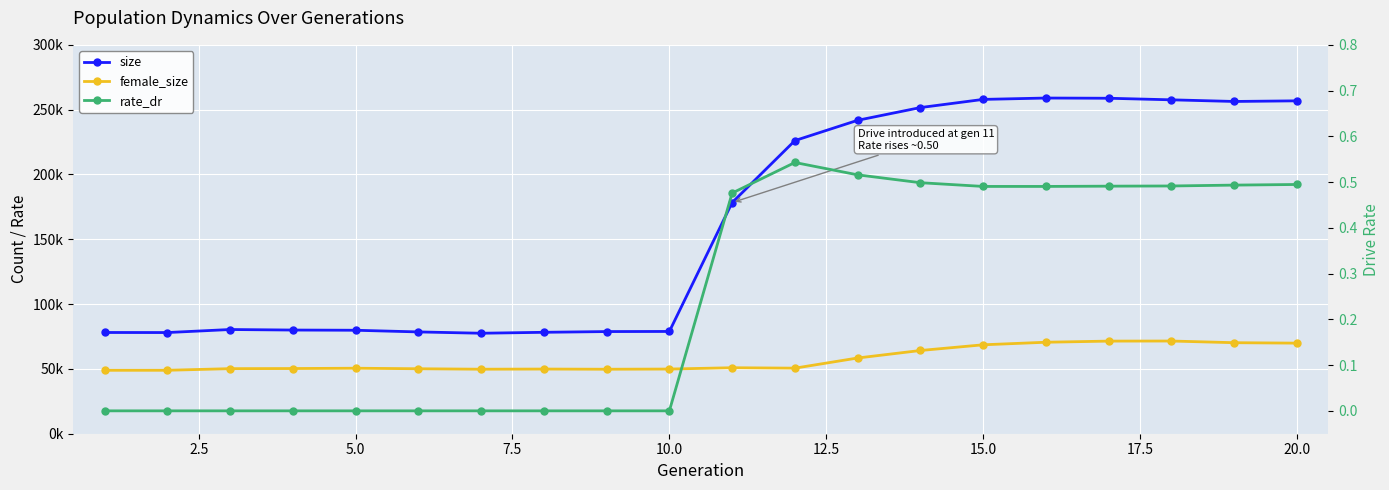

Reading left to right, list all the values displayed in this chart.

size: 78098.0	78048.0	80386.0	79976.0	79820.0	78532.0	77515.0	78239.0	78807.0	78893.0	178302.0	226128.0	241794.0	251607.0	257907.0	258957.0	258791.0	257578.0	256313.0	256798.0
female_size: 48921.0	48943.0	50196.0	50286.0	50523.0	50121.0	49766.0	49889.0	49748.0	49889.0	50905.0	50578.0	58416.0	64202.0	68601.0	70573.0	71448.0	71510.0	70217.0	69880.0
rate_dr: 0.0	0.0	0.0	0.0	0.0	0.0	0.0	0.0	0.0	0.0	0.5	0.5	0.5	0.5	0.5	0.5	0.5	0.5	0.5	0.5